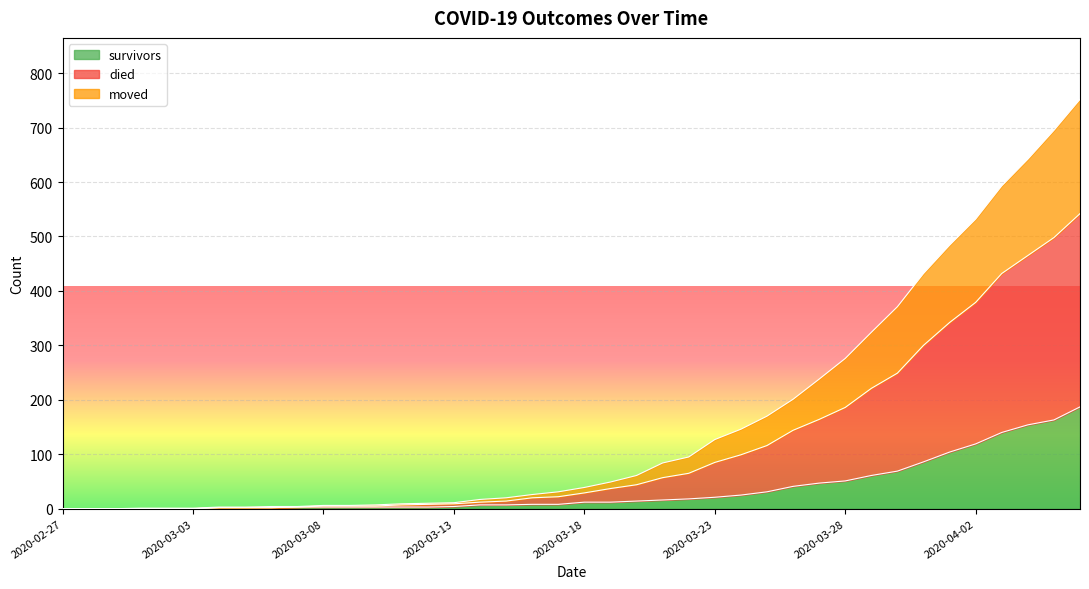

How many positive values does the moved series have?

34